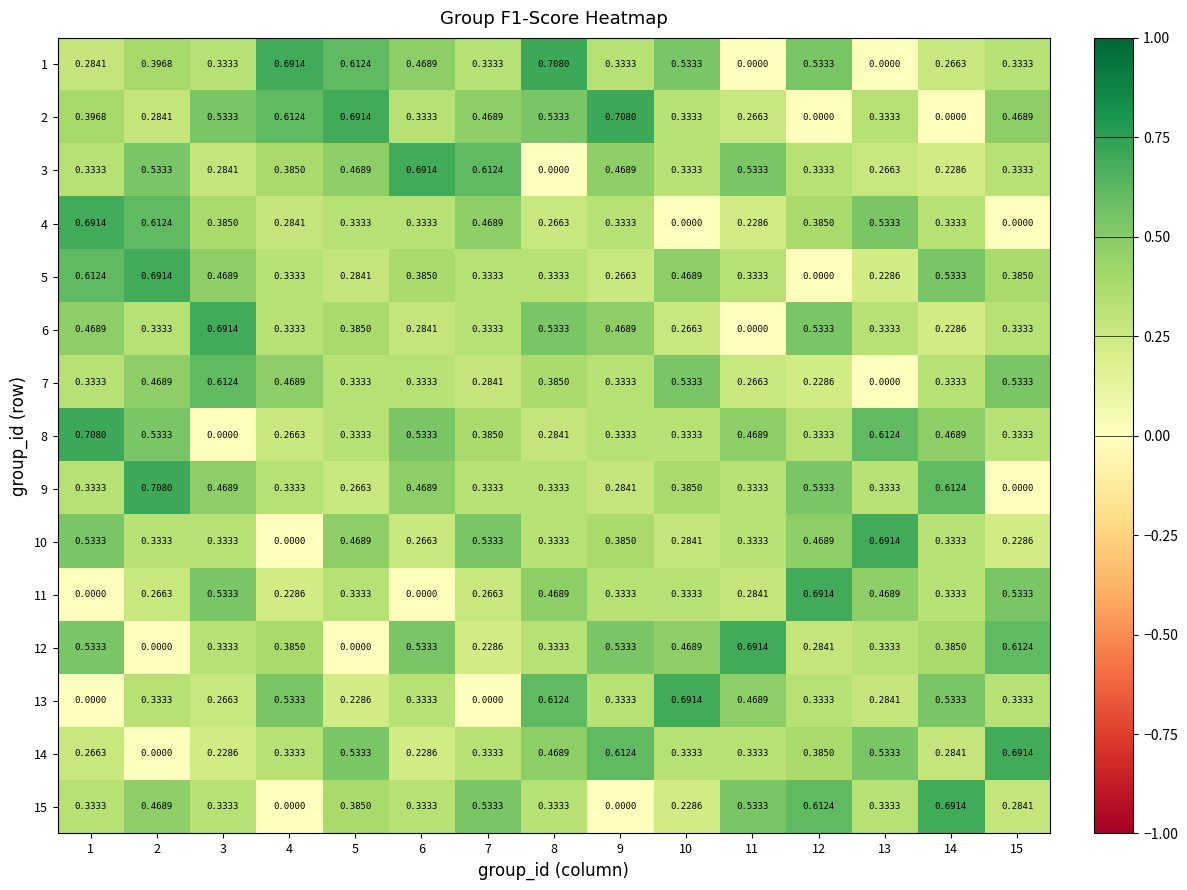

At how many categories does at least one series exceed 0?

15